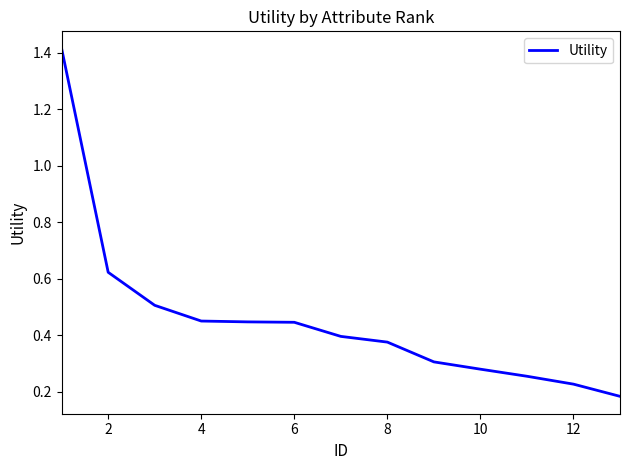

What is the difference between the maximum and minimum values?

1.2